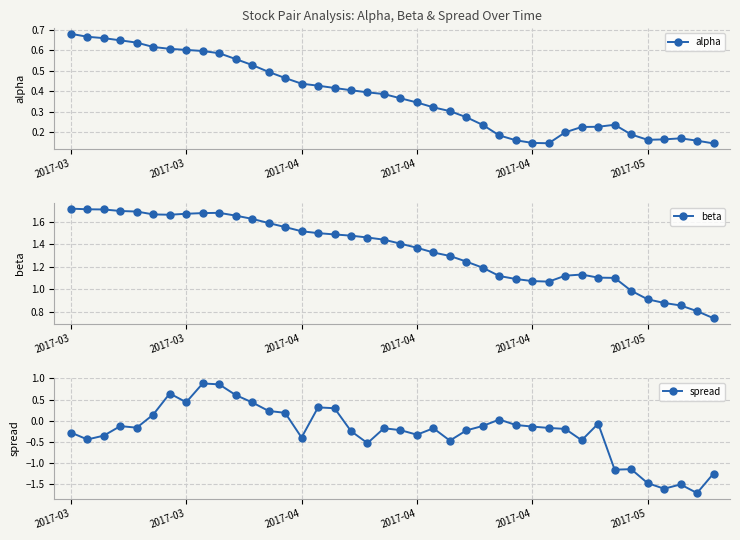

Rank the series by their maximum value, from highest to lowest.

beta, spread, alpha